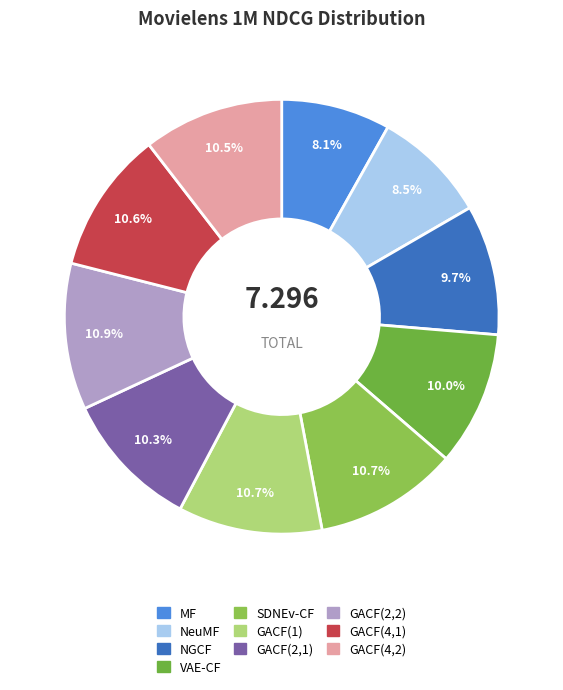

Is it true that GACF(4,1) is 11% of the pie?

True